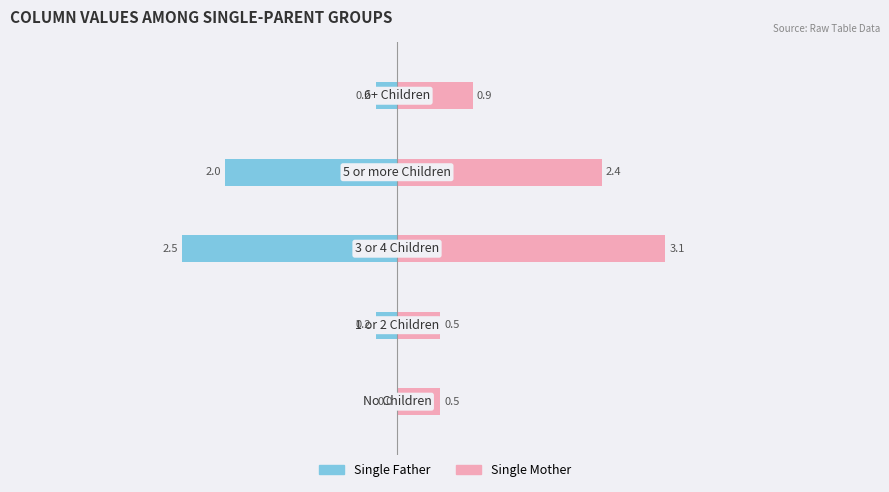

What is the spread (max minus min) of values at 0?

0.5